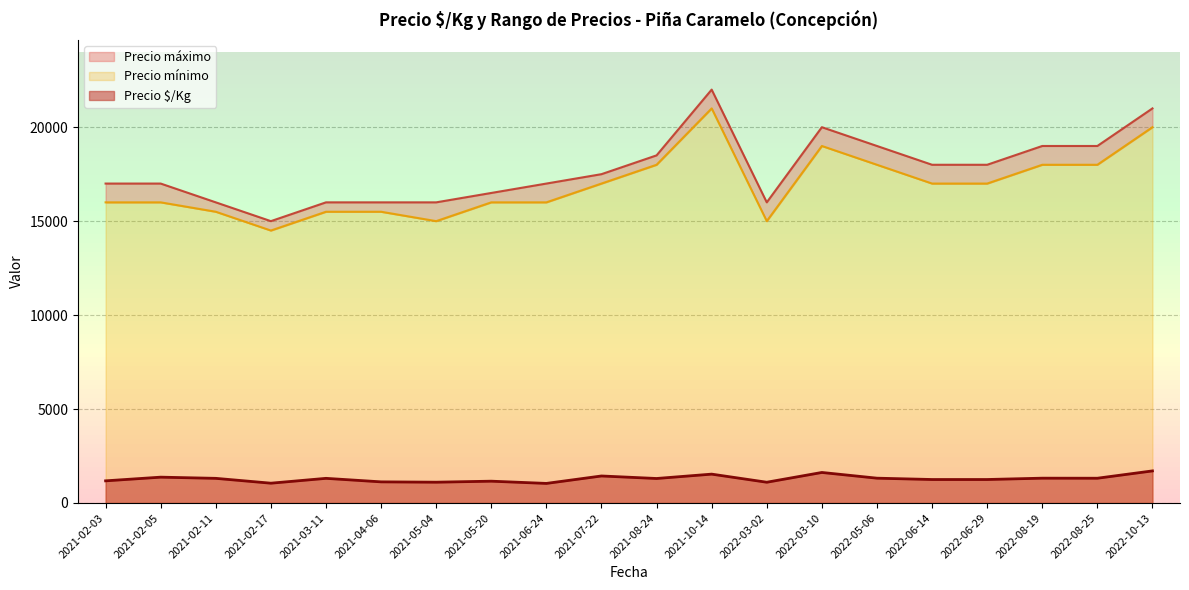

Is it true that Precio mínimo equals 15500 at 2021-02-11?

True